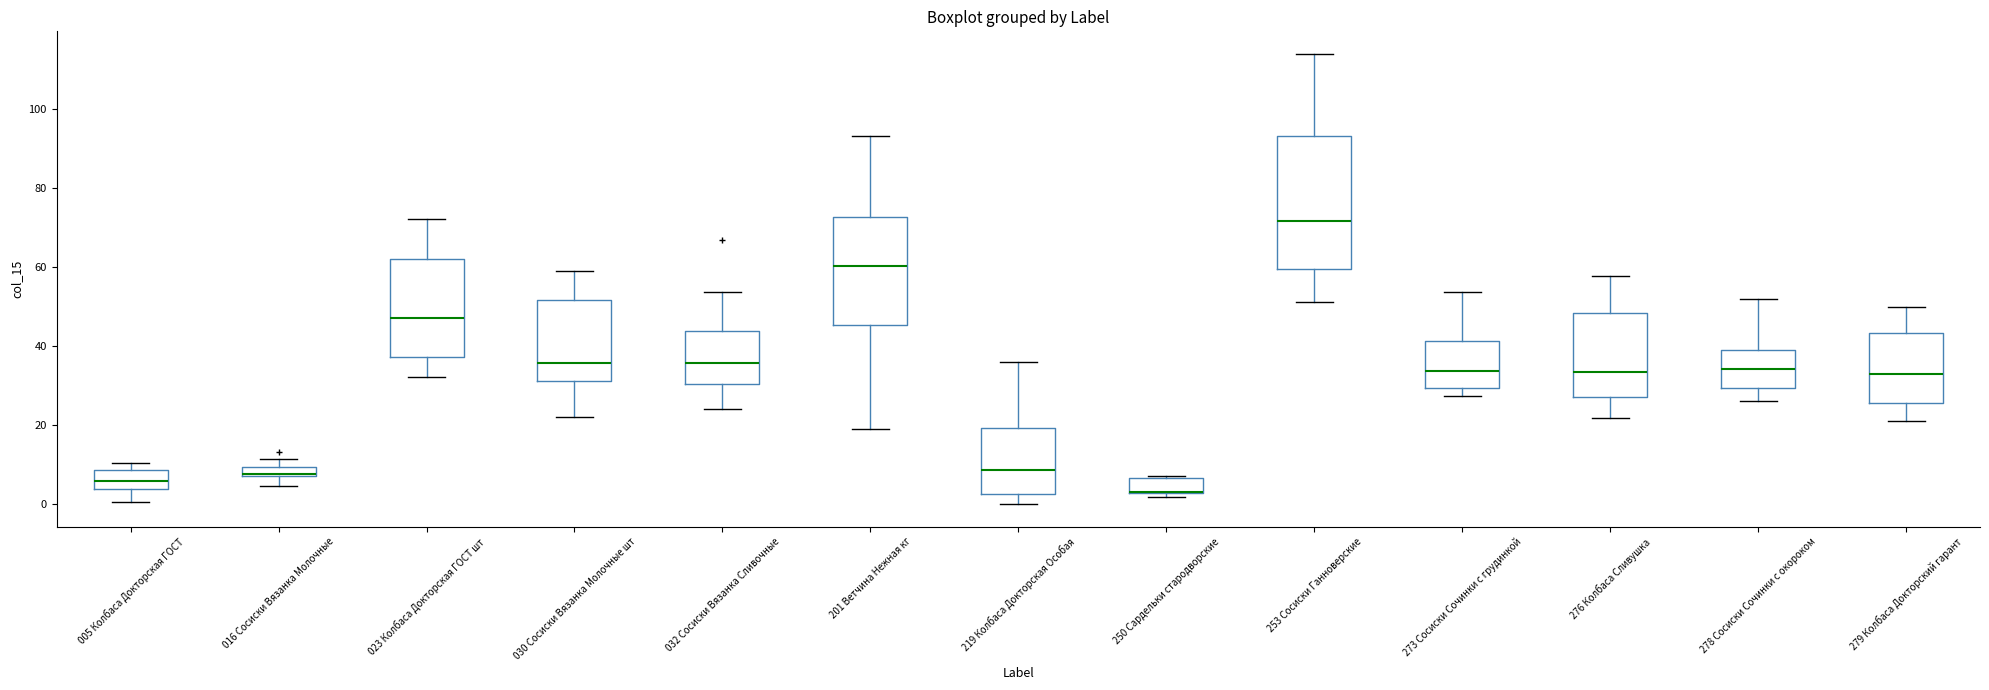

Comparing the boxes themselves (not the whiskers), which one is the tallest?

253 Сосиски Ганноверские